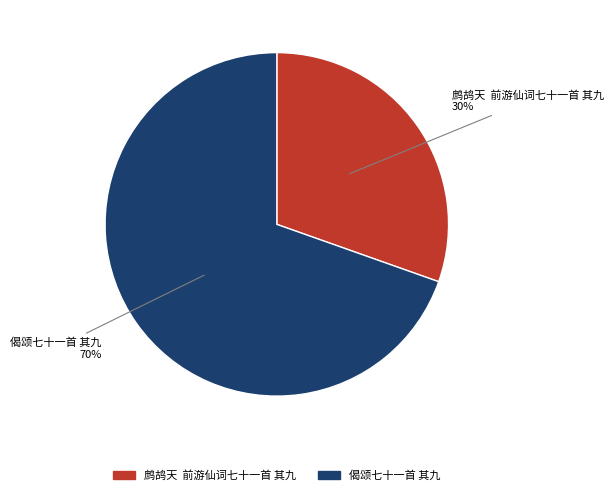

How many slices are in this pie chart?

2